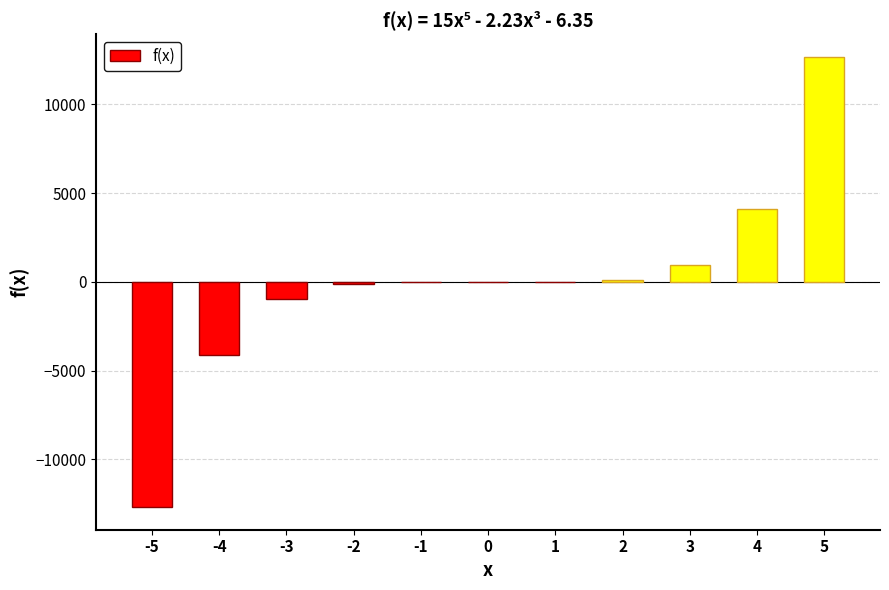

What is the change in value from -5 to -4?

+8583.1